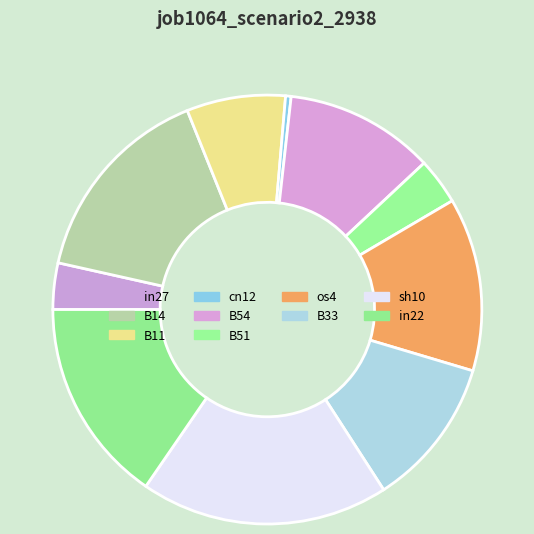

What is the change in value from B14 to B54?

-0.1